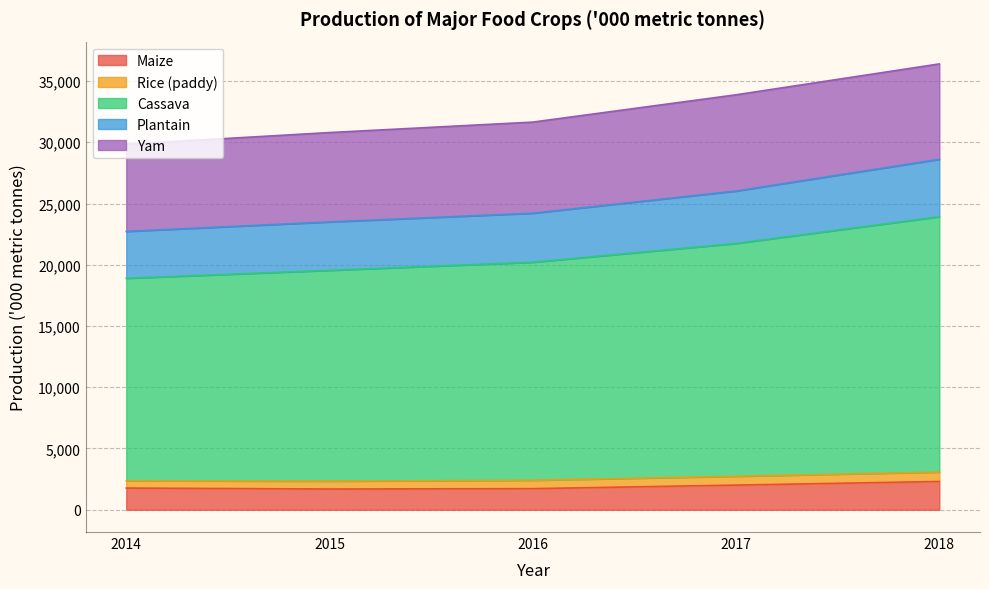

How many data points in Maize are above 1769?

2